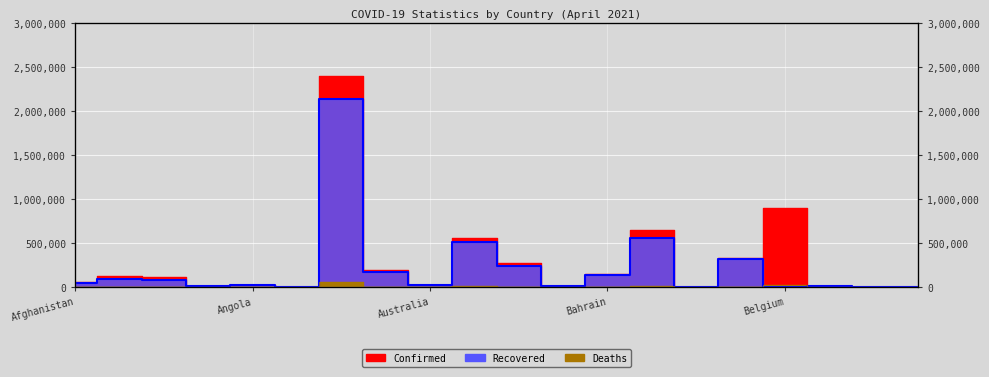

Between Bahamas and Belarus, which is larger?

Belarus